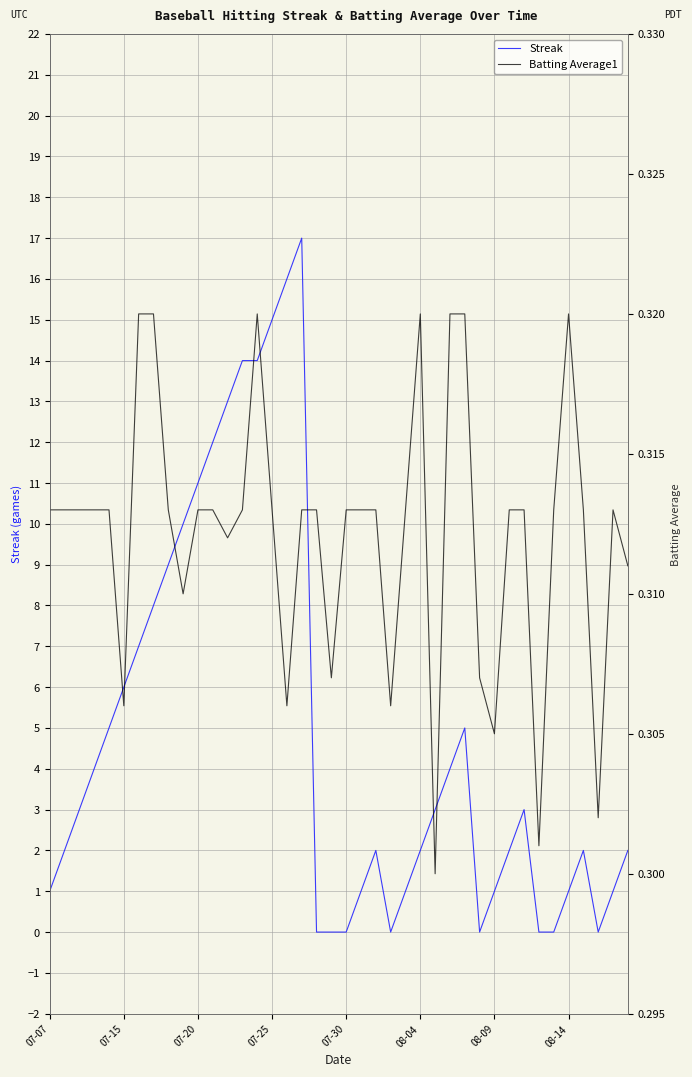

What is the average value of the Batting Average1 series?

0.3